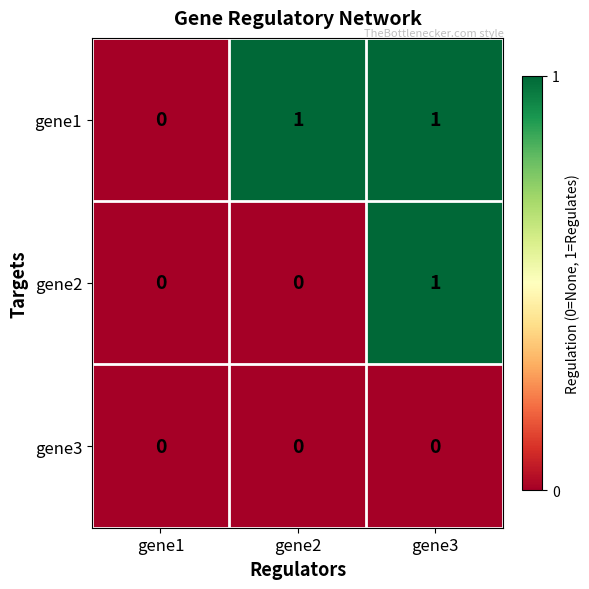

How many data points does each series have?

3